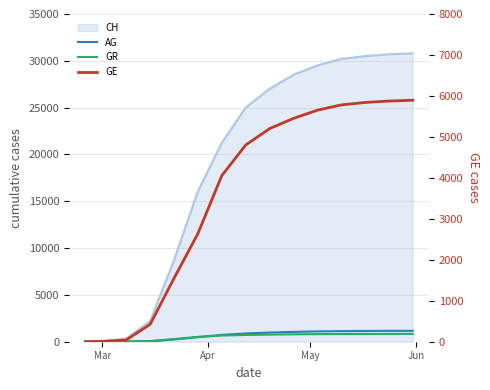

True or false: AG has more than 0 points higher than both neighbors.

False